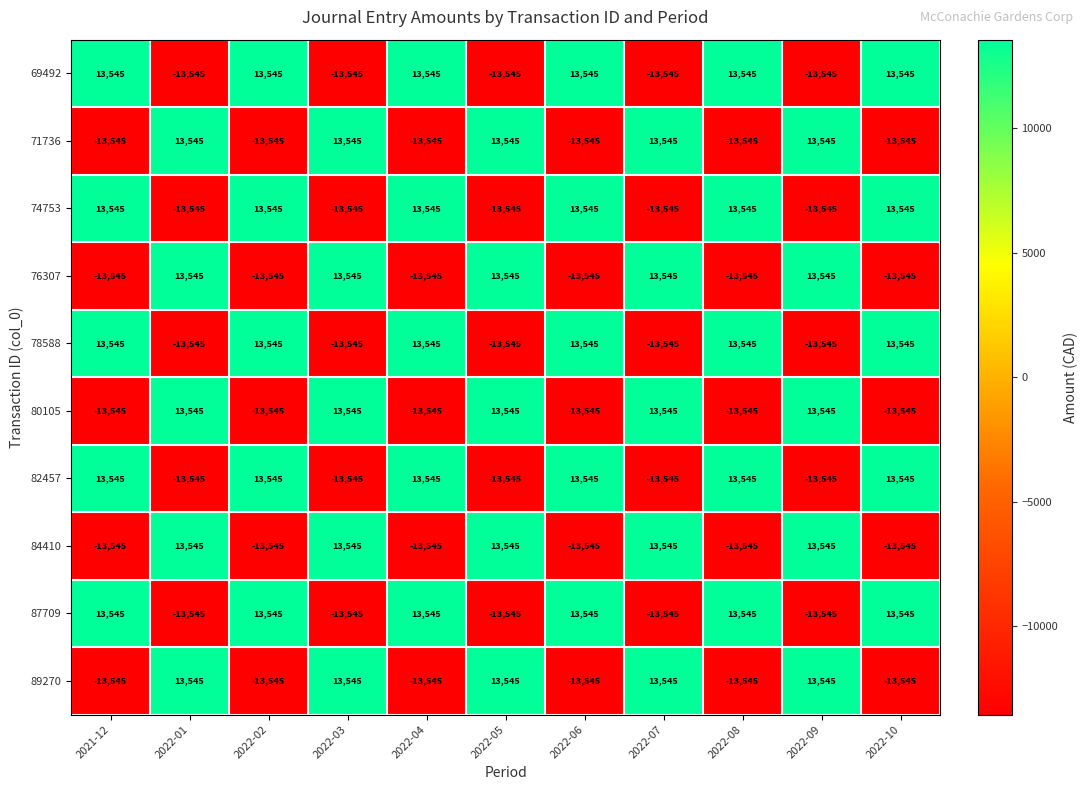

What is the spread (max minus min) of values at 2021-12?

27090